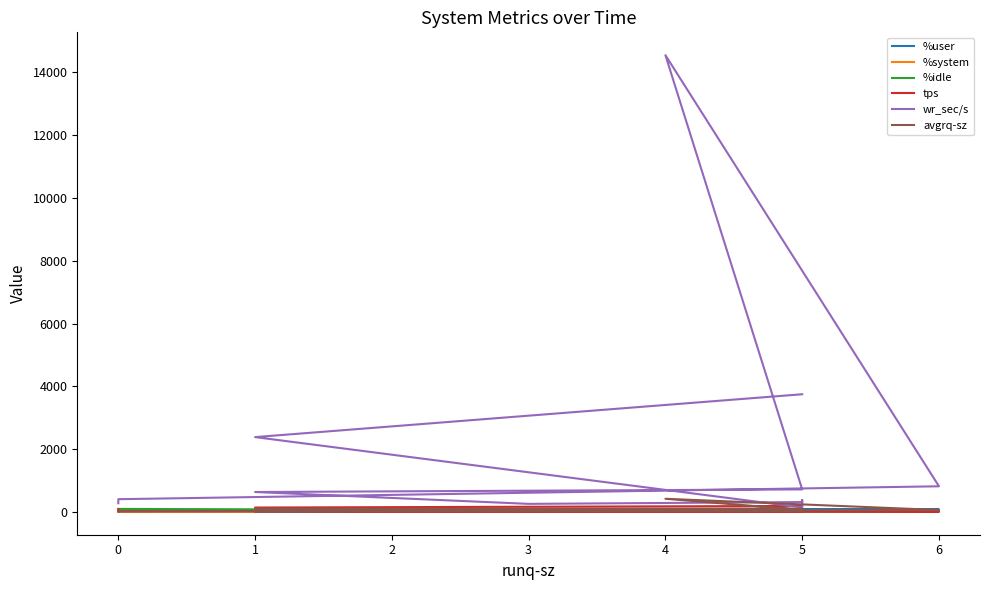

At how many categories does at least one series exceed 5265?

1